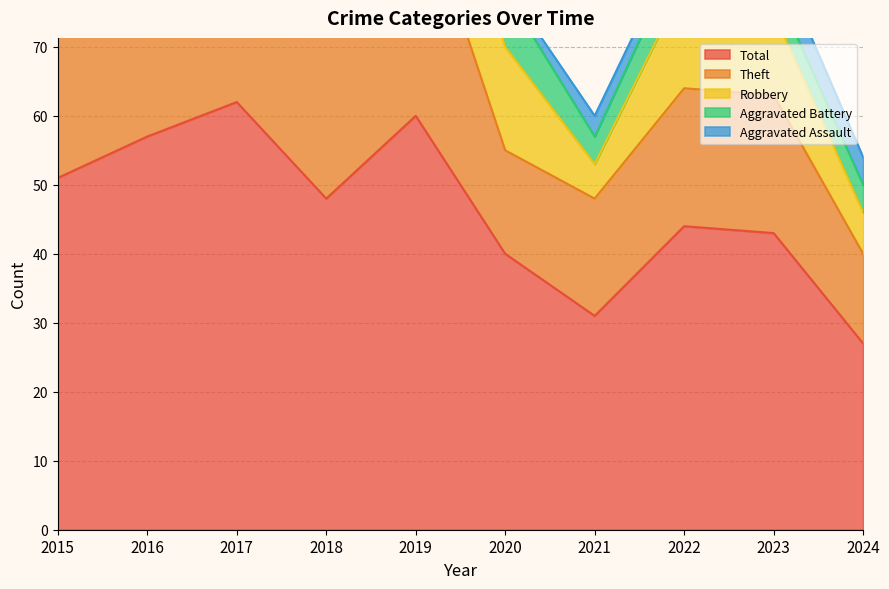

At which category is the sum across all series the highest?

2017